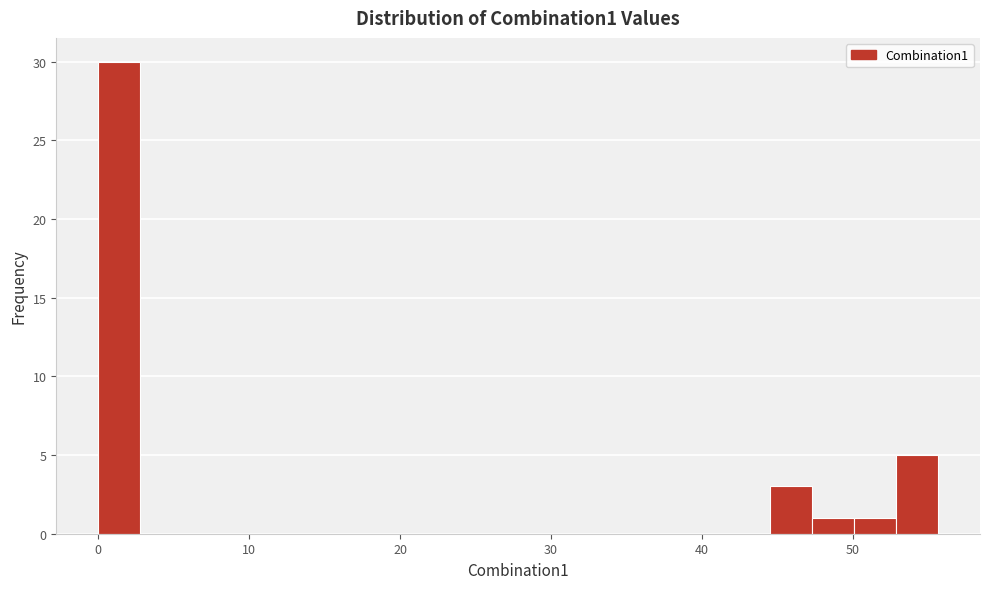

Read against the x-axis, roughly where is the centre of the tallest bar?

1